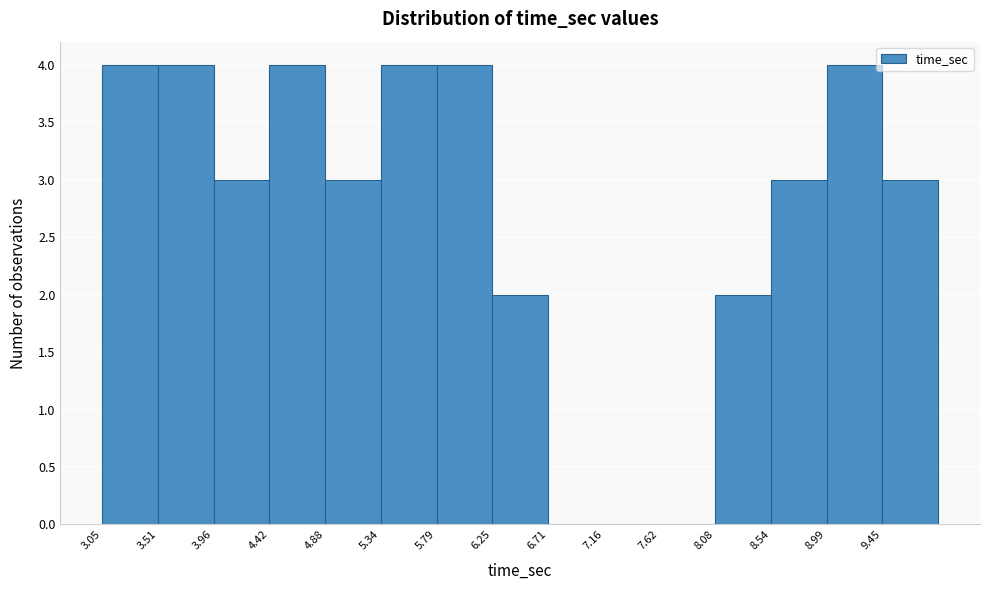

Reading left to right, transcribe this chart: for each bar, give the range it covers on the x-axis and its height. Neither the bar edges nor the heights are printed on the chart, so give them approximately, as read against the axes.

3.05 to 3.50: 4
3.50 to 3.95: 4
3.95 to 4.40: 3
4.40 to 4.90: 4
4.90 to 5.35: 3
5.35 to 5.80: 4
5.80 to 6.25: 4
6.25 to 6.70: 2
6.70 to 7.15: 0
7.15 to 7.60: 0
7.60 to 8.10: 0
8.10 to 8.55: 2
8.55 to 9.00: 3
9.00 to 9.45: 4
9.45 to 9.90: 3